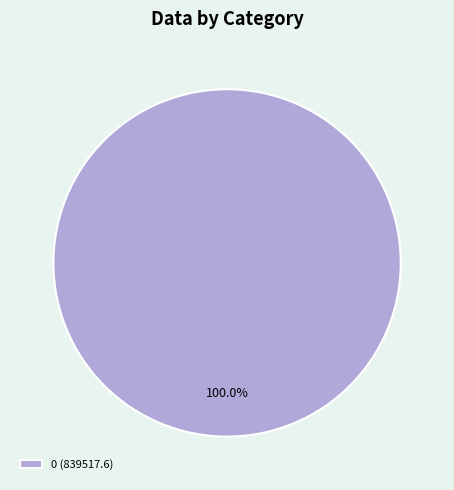

Rank the categories by value from highest to lowest.

0 (839517.6)